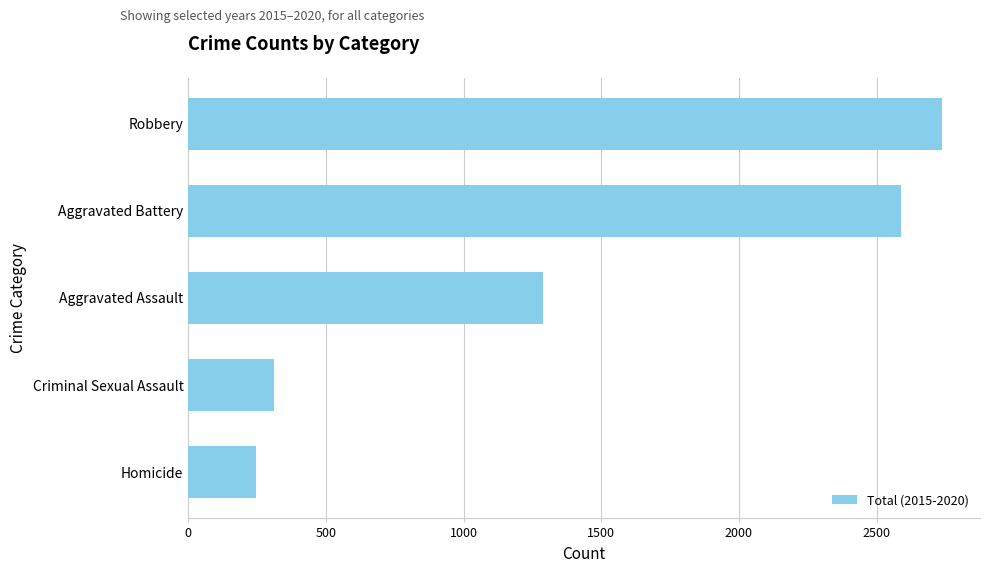

Rank the categories by value from lowest to highest.

Homicide, Criminal Sexual Assault, Aggravated Assault, Aggravated Battery, Robbery